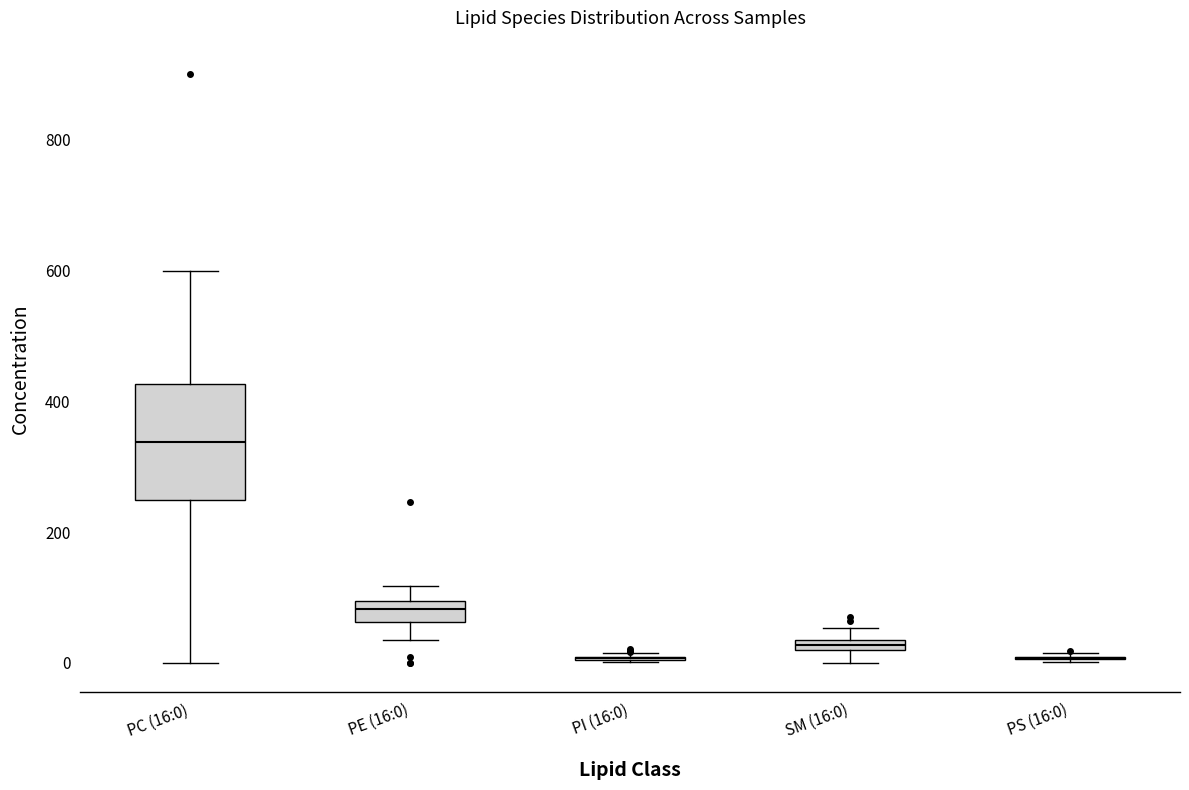

Which box is the tallest, from its lower edge to its upper edge?

PC (16:0)